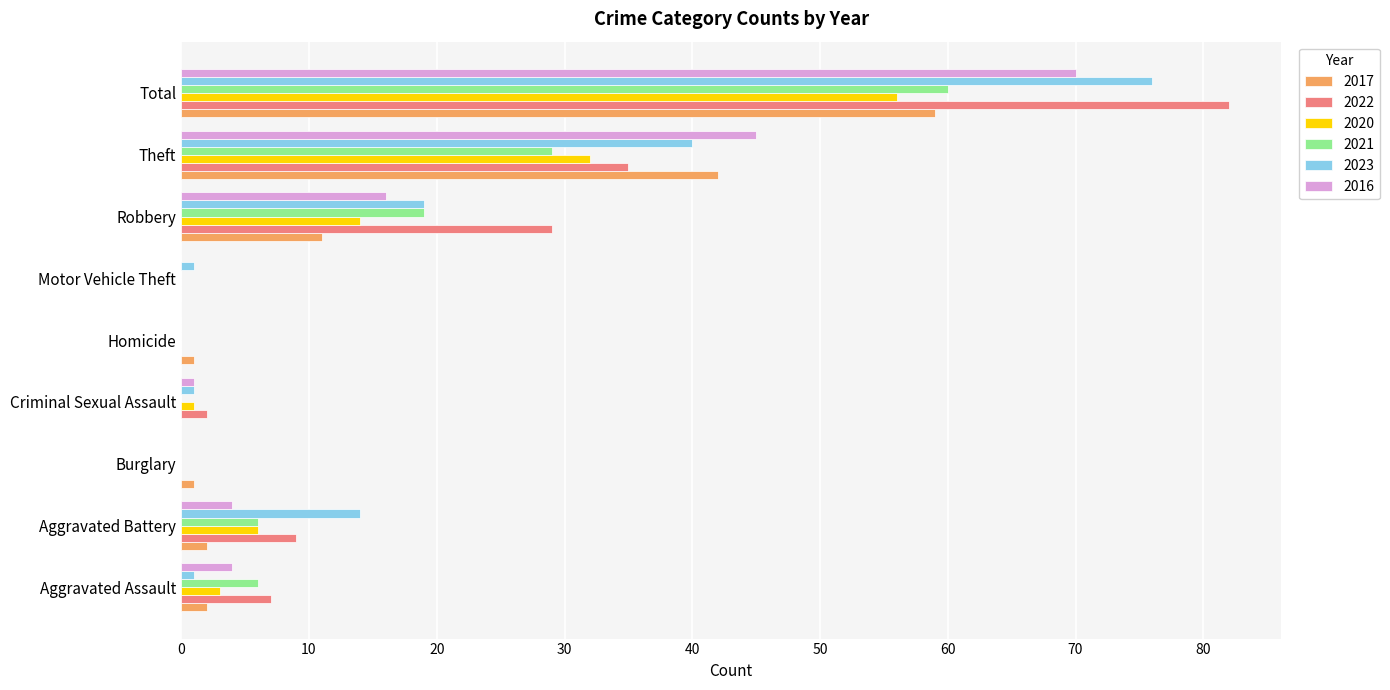

Where is 2020 nearest to the value 28?

Theft